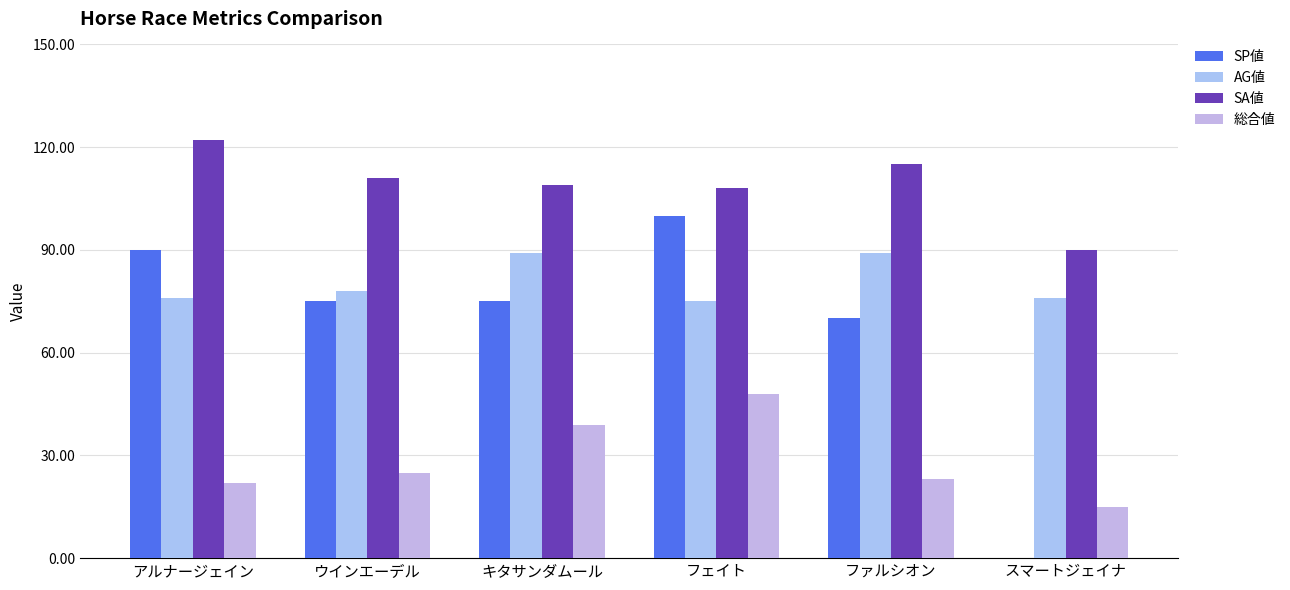

Where does the SA値 series first go above 111?

アルナージェイン